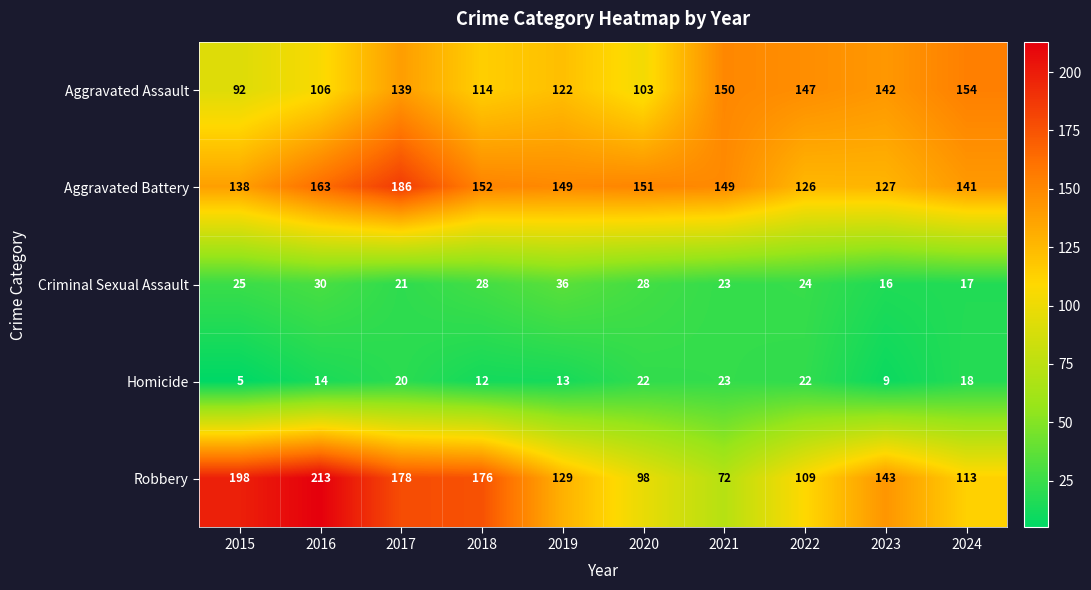

Count the Criminal Sexual Assault values in the range 21 to 28.

6